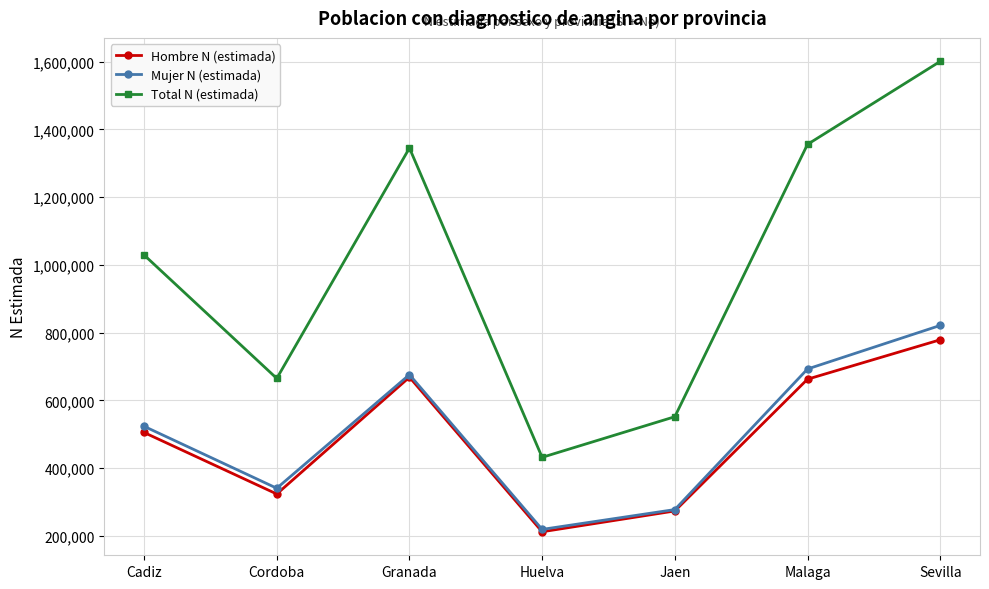

Where is the first local minimum for Total N (estimada)?

Cordoba